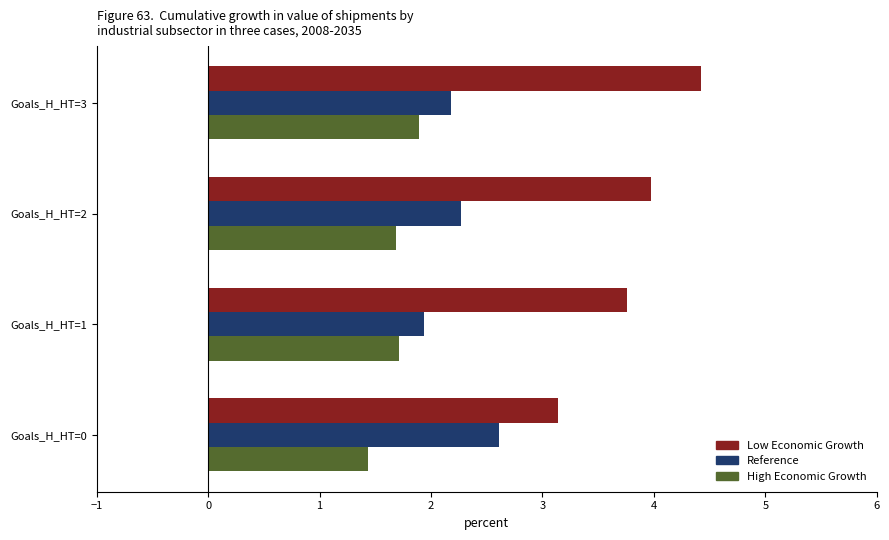

Is the value of High Economic Growth at Goals_H_HT=1 greater than the value of Reference at Goals_H_HT=3?

No